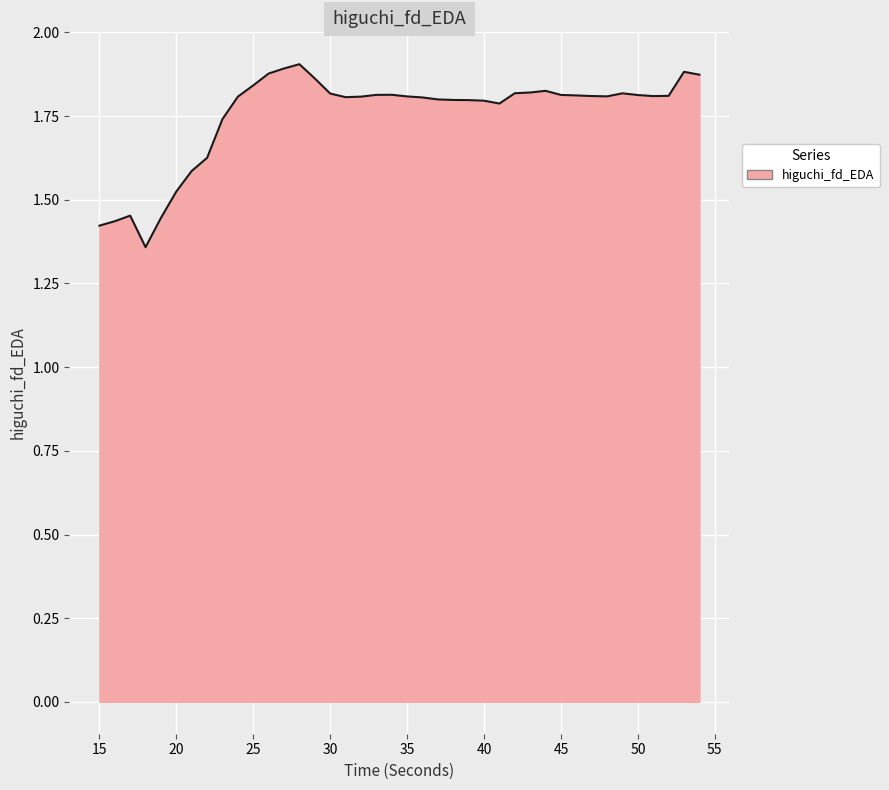

What is the difference between the maximum and minimum values?

0.5